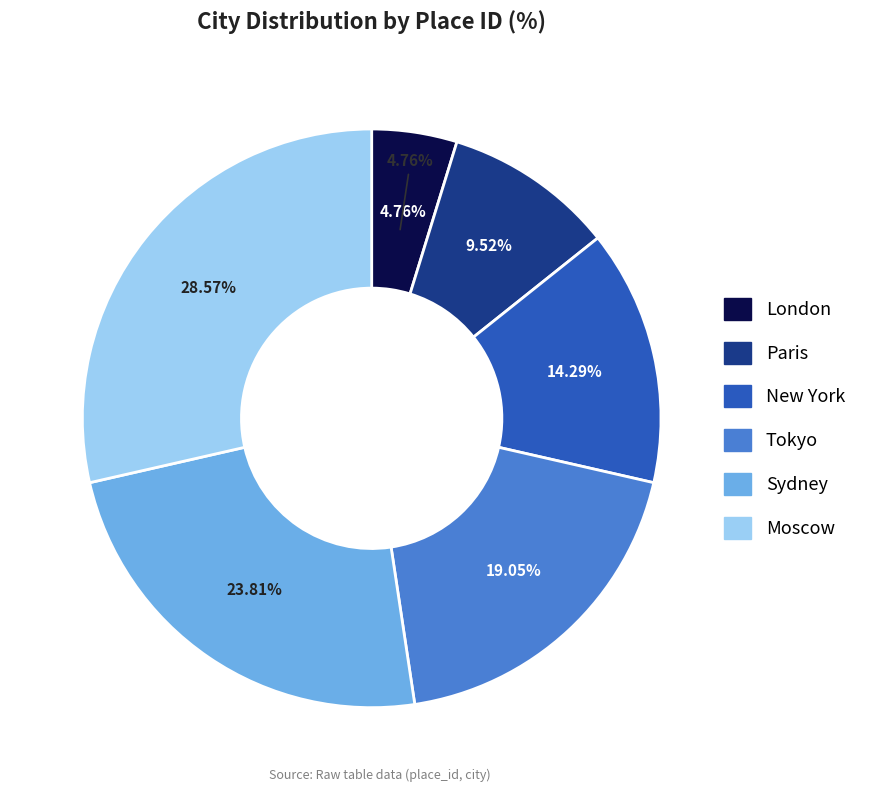

To the nearest percent, what is the average slice percentage?

17%